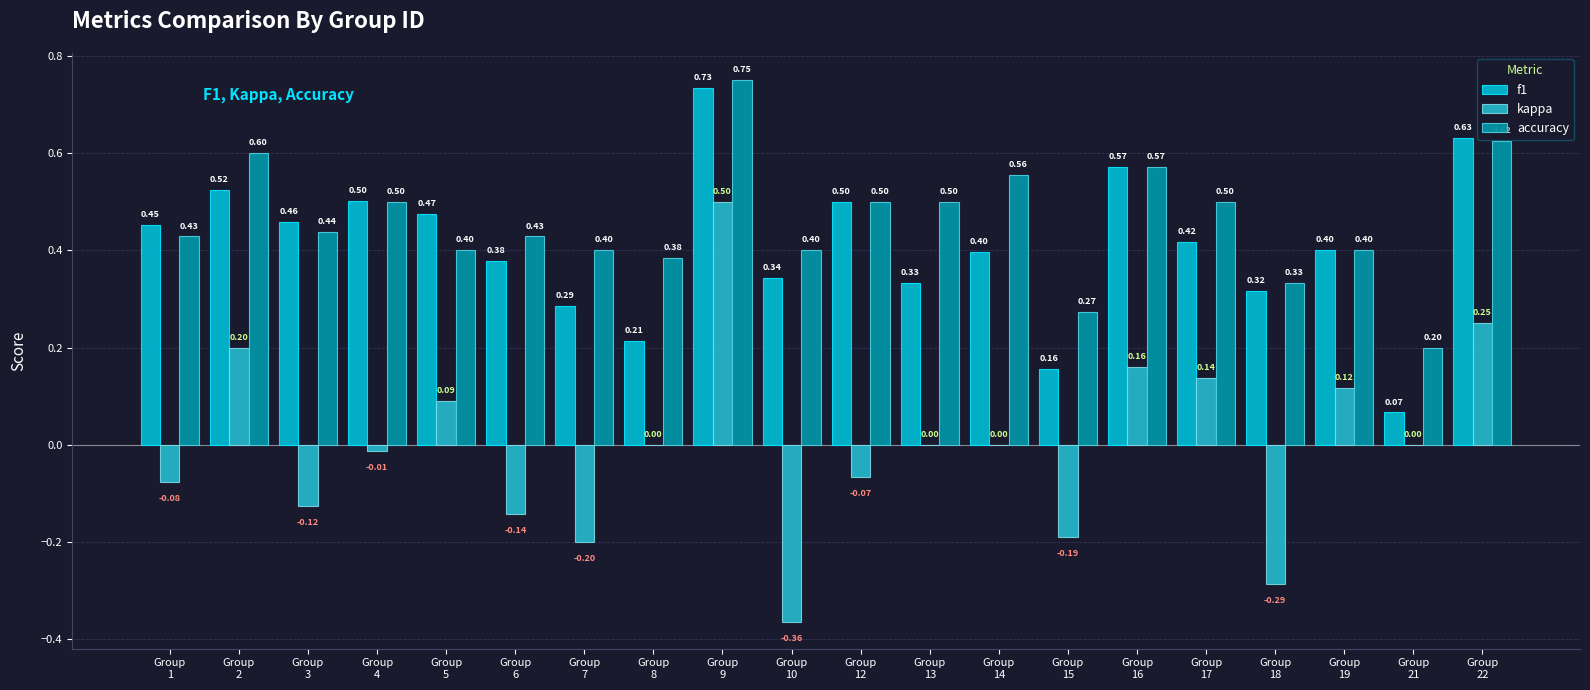

What is the smallest value displayed?

-0.4